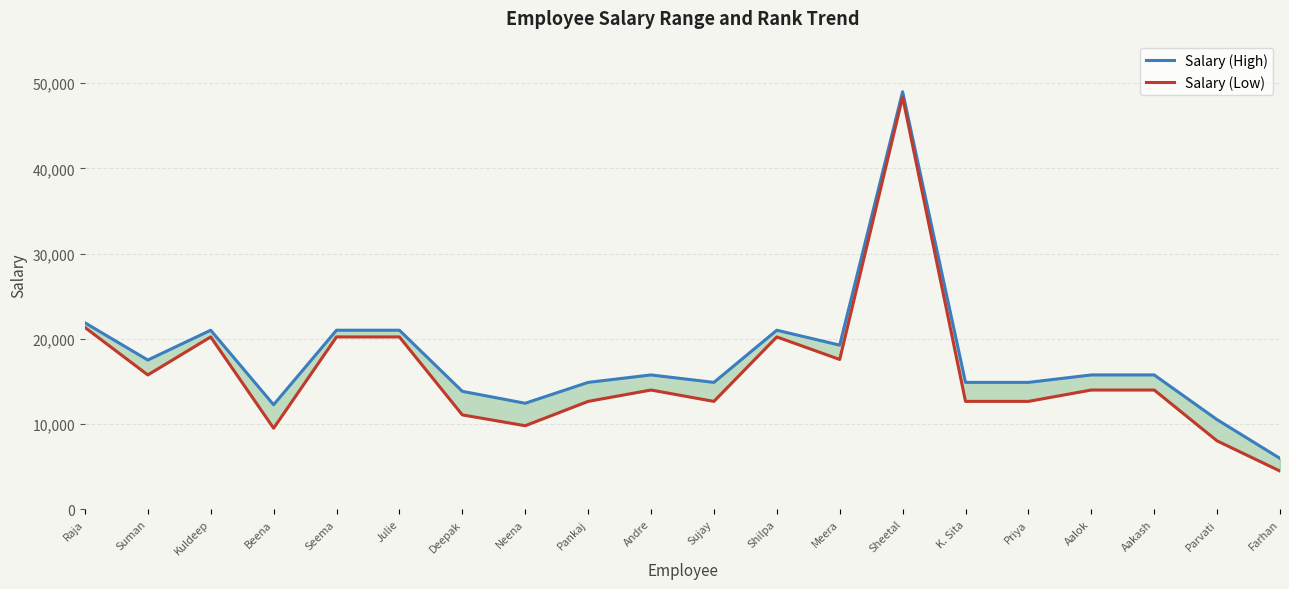

In Salary (High), how many points are lower than both neighbors (excluding endpoints)?

5